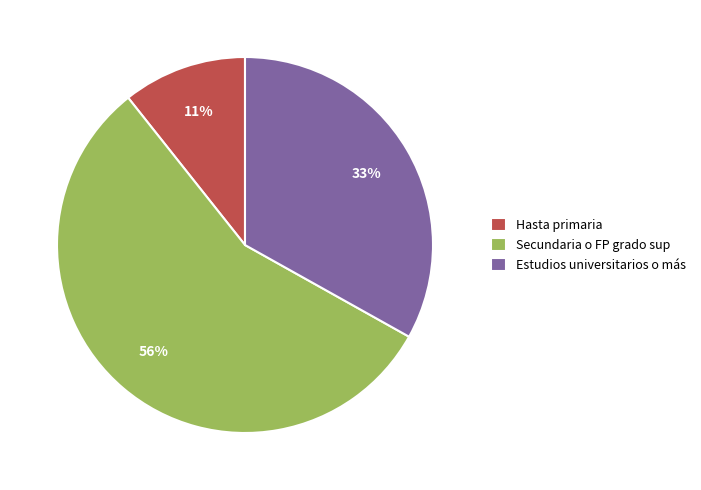

Is there a majority slice in this chart?

Yes